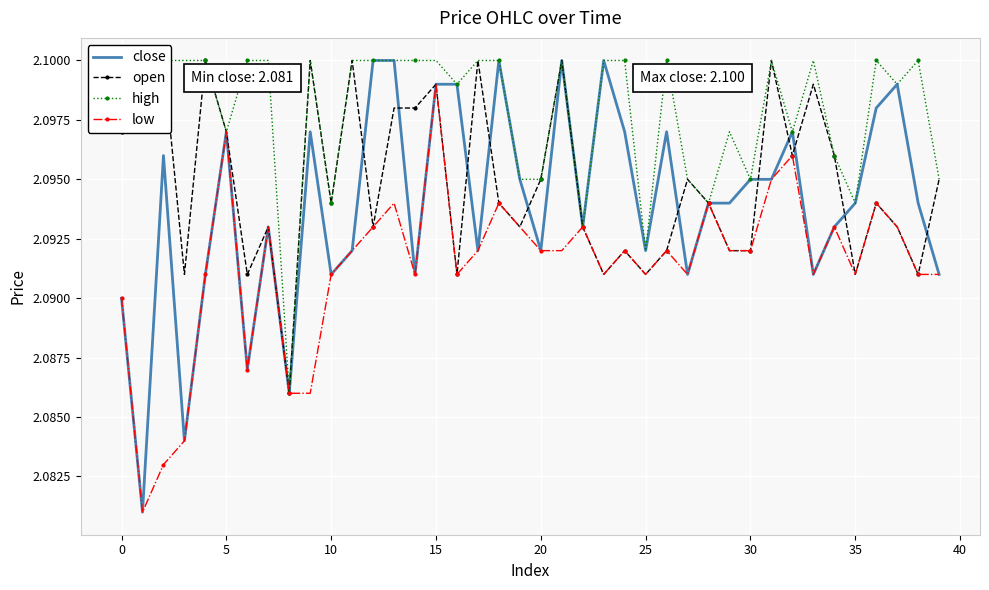

How many lines are shown in the chart?

4